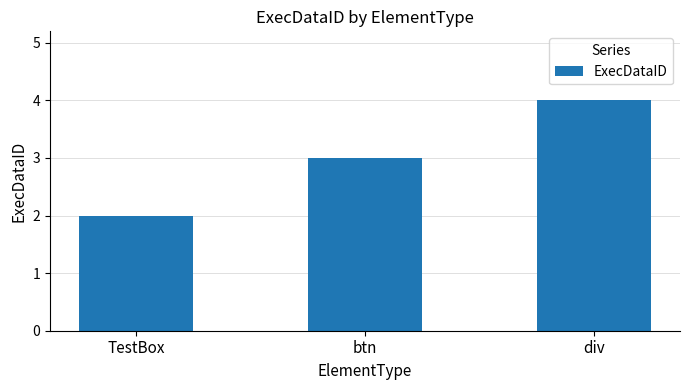

Count the number of data series in this chart.

1